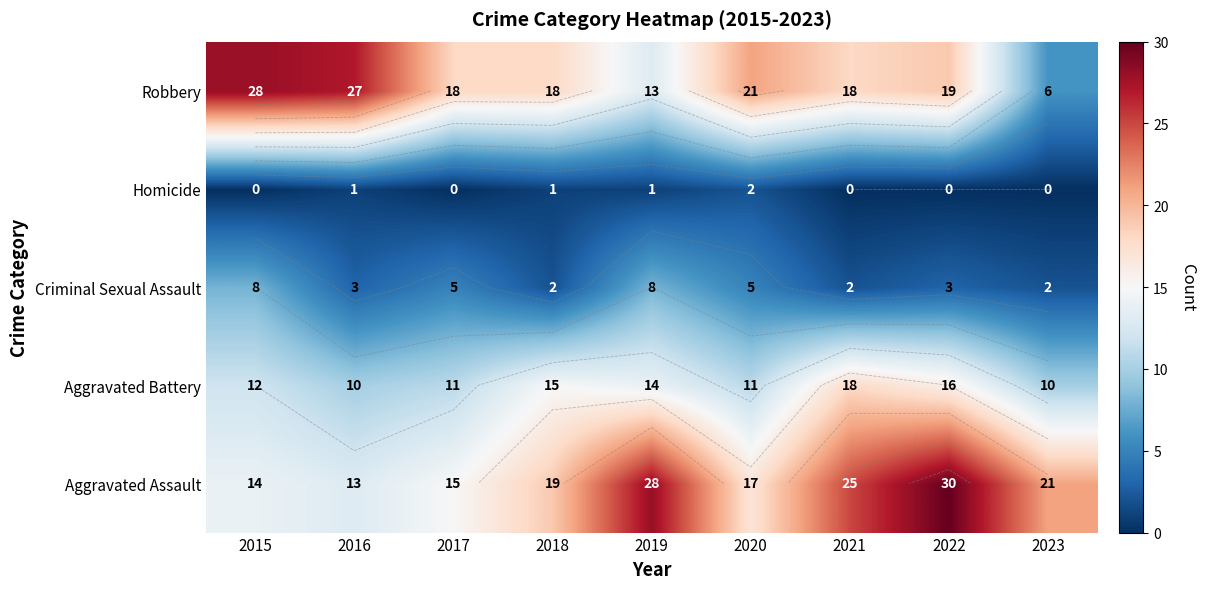

Read the Criminal Sexual Assault value at 2020.

5